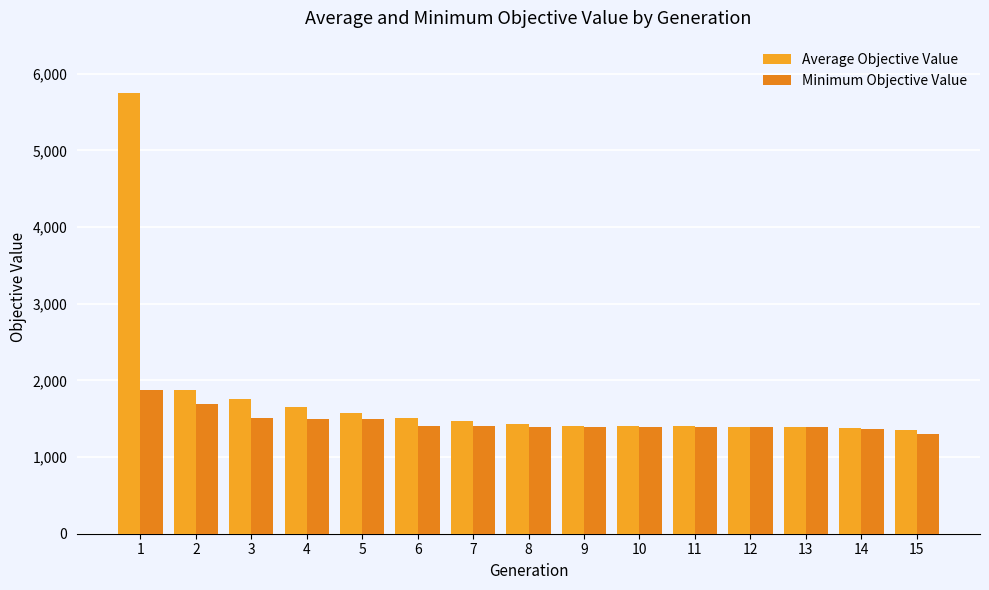

Read the Average Objective Value value at 2.

1868.5